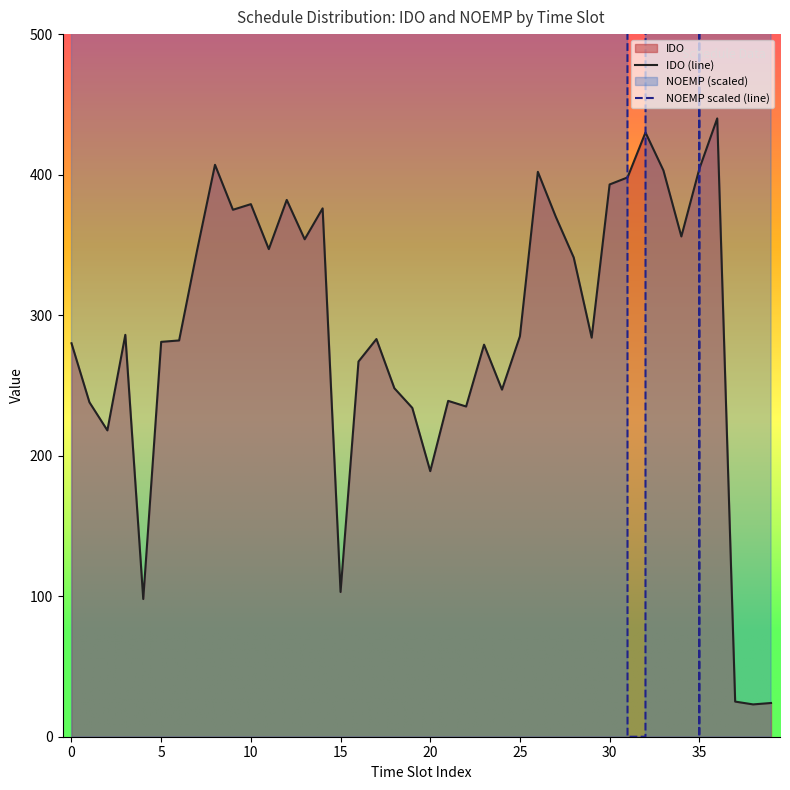

What is the minimum value for IDO (line)?

23